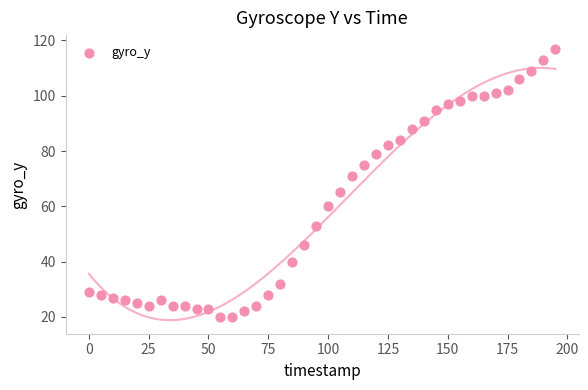

What is the range of Y values (max minus min)?

97